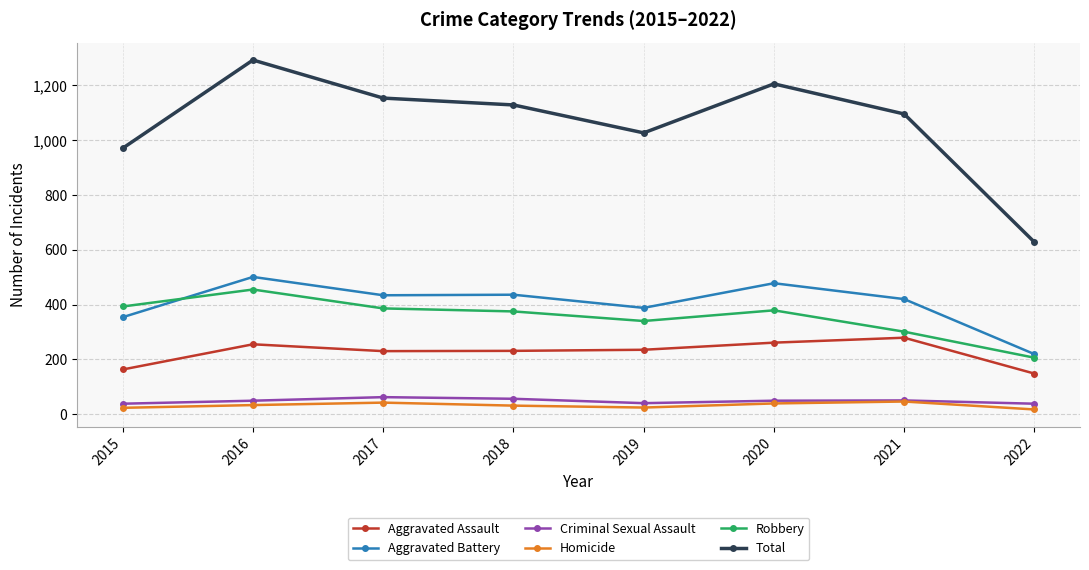

True or false: Aggravated Assault and Total cross at least once.

False